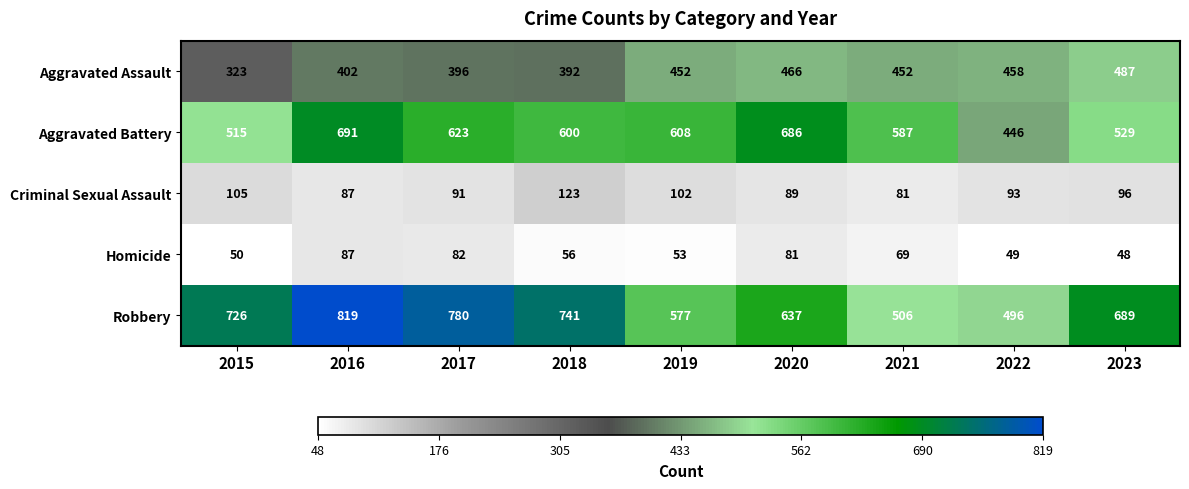

How many series are shown in this chart?

5